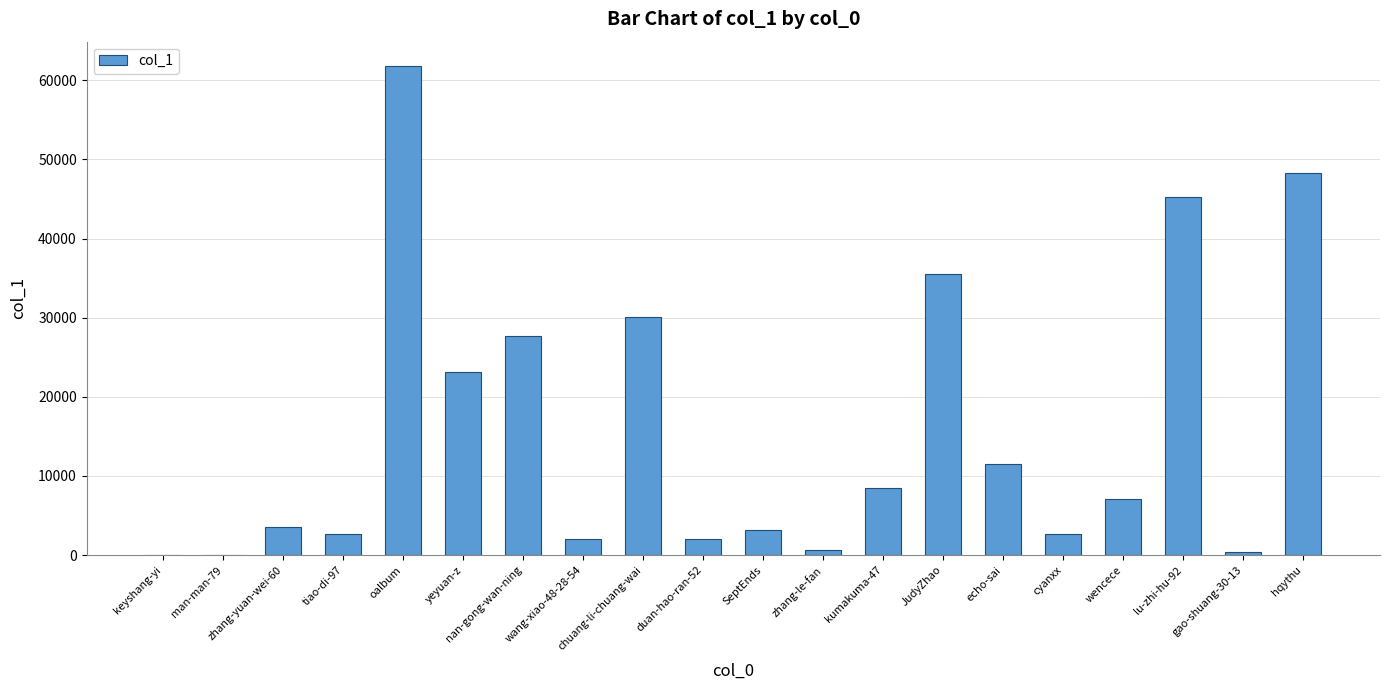

What is the change in value from JudyZhao to hqythu?

+12709